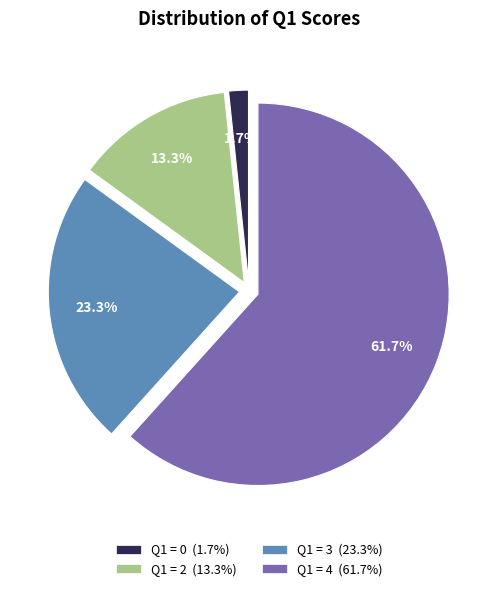

Does any single category account for the majority?

Yes